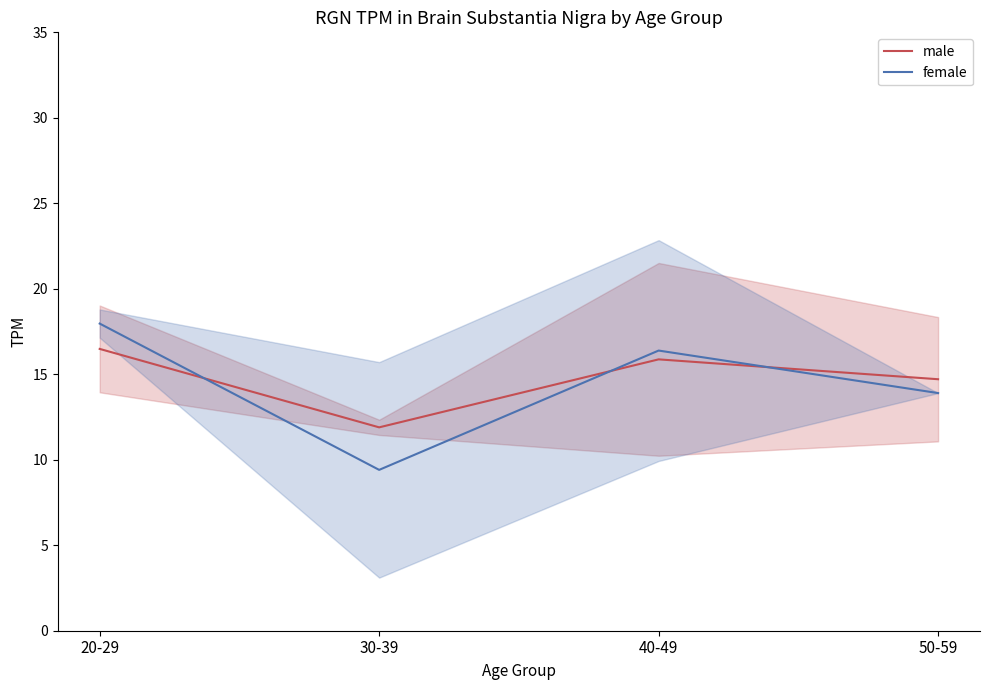

What is the total value across all series at 40-49?

32.3